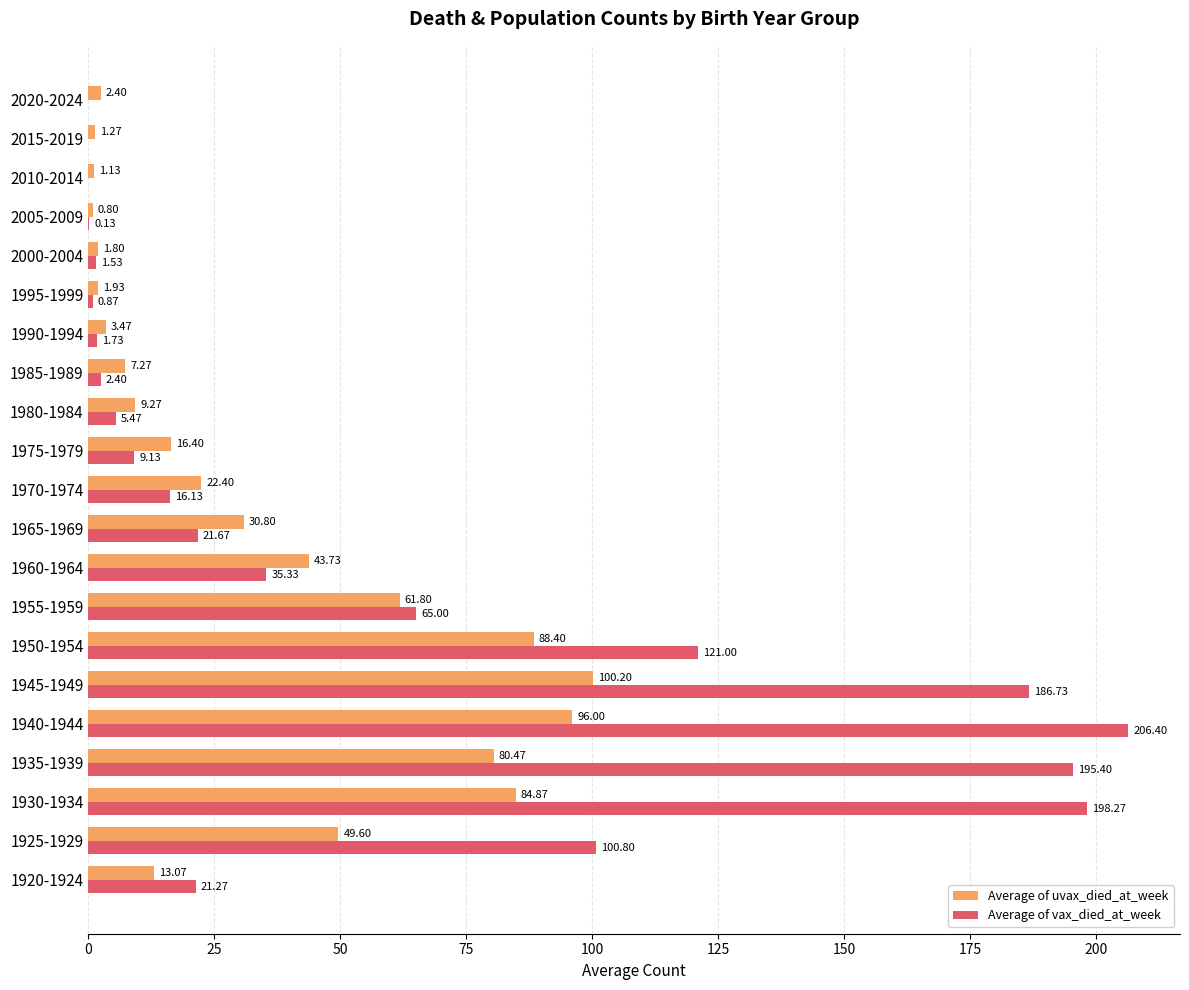

At which label is Average of vax_died_at_week closest to 103?

1925-1929